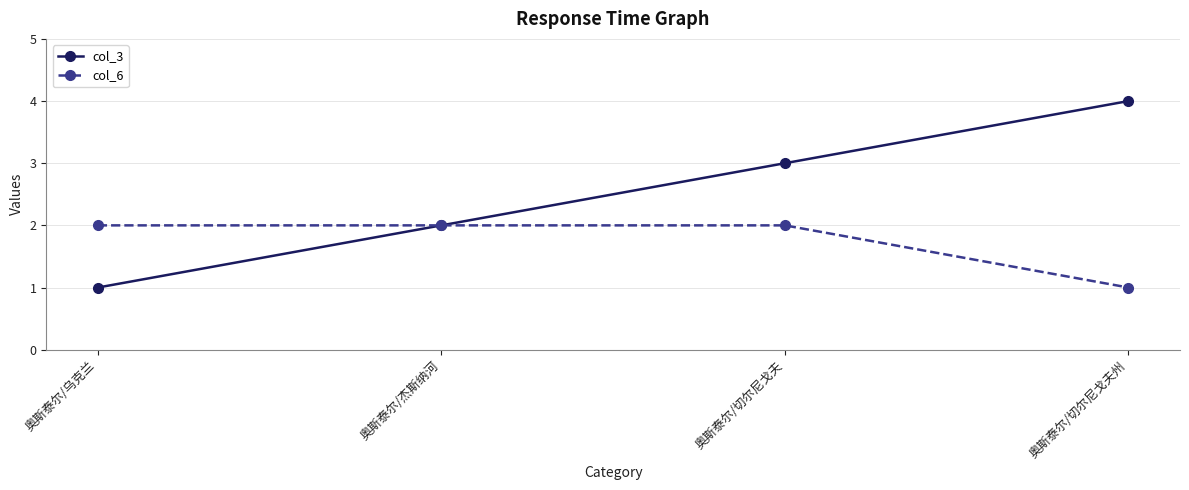

Does the chart have visible grid lines?

Yes